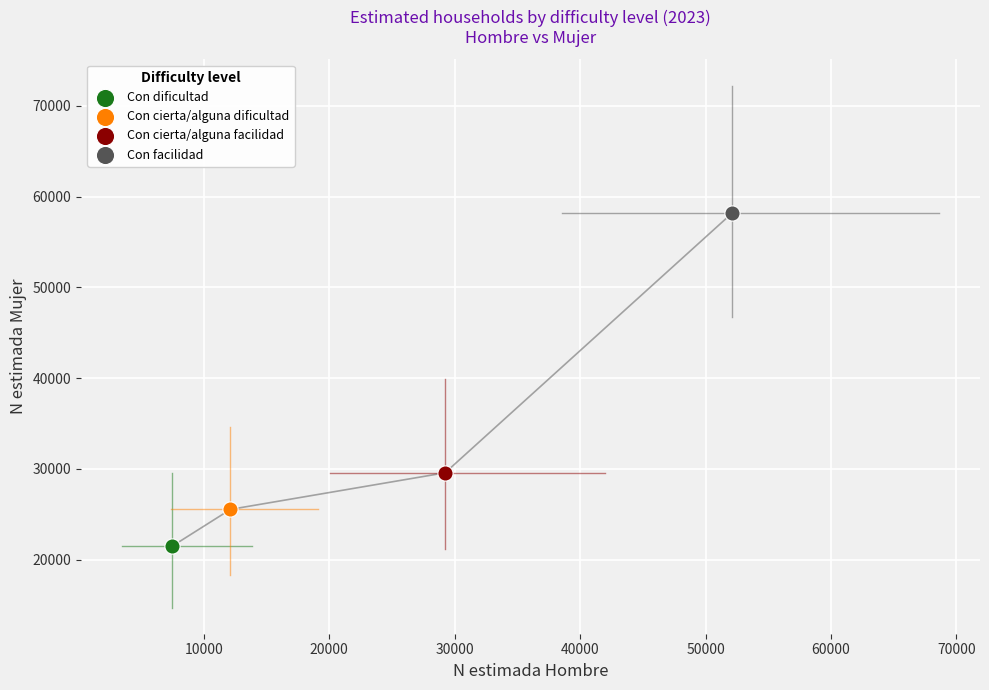

What are all the series names shown in the legend?

Con dificultad, Con cierta/alguna dificultad, Con cierta/alguna facilidad, Con facilidad